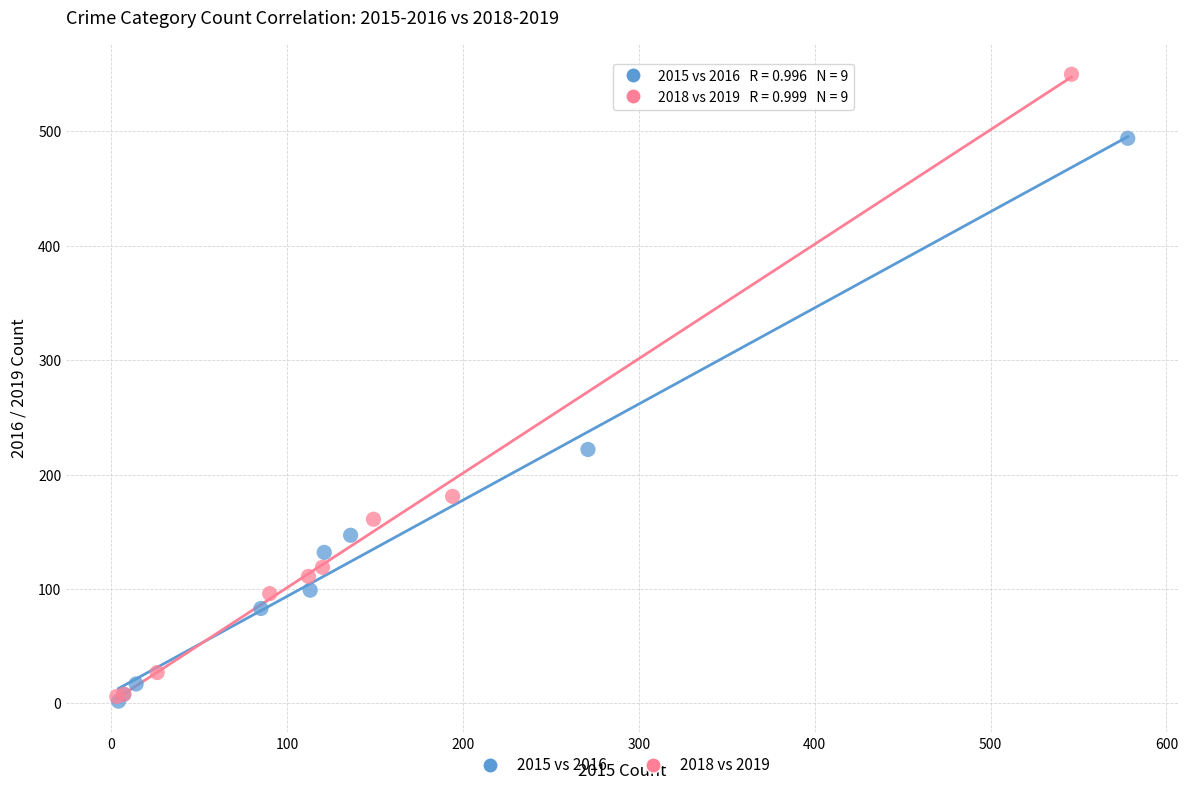

Which series reaches the maximum Y coordinate?

2018 vs 2019